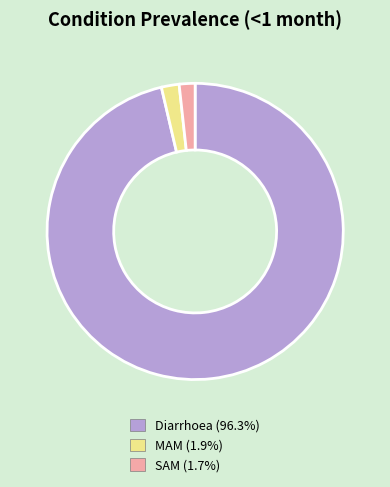

Which category has the biggest portion of the pie?

Diarrhoea